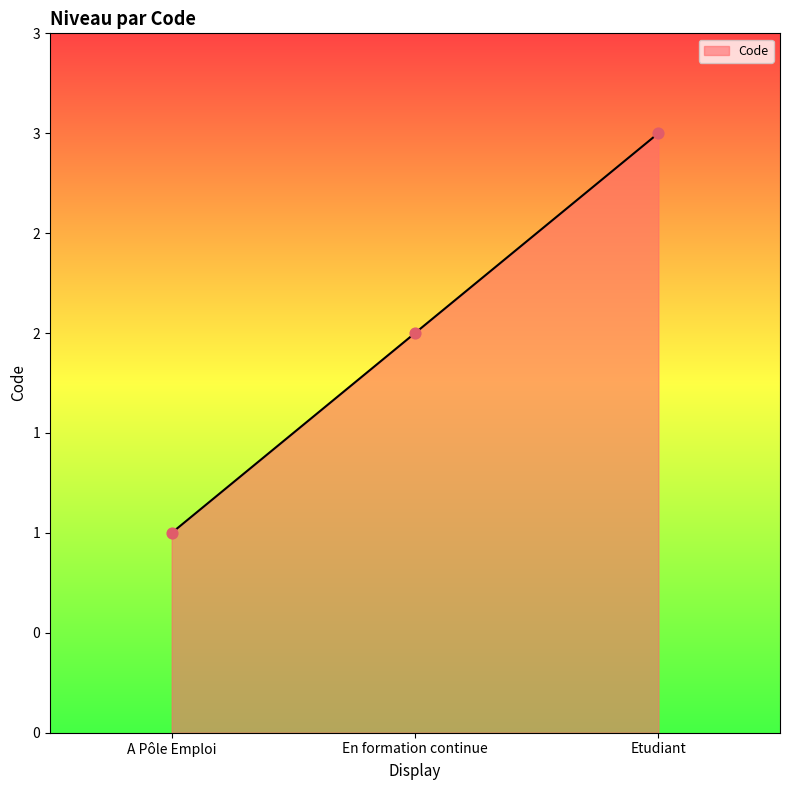

What is the change in value from A Pôle Emploi to En formation continue?

+1